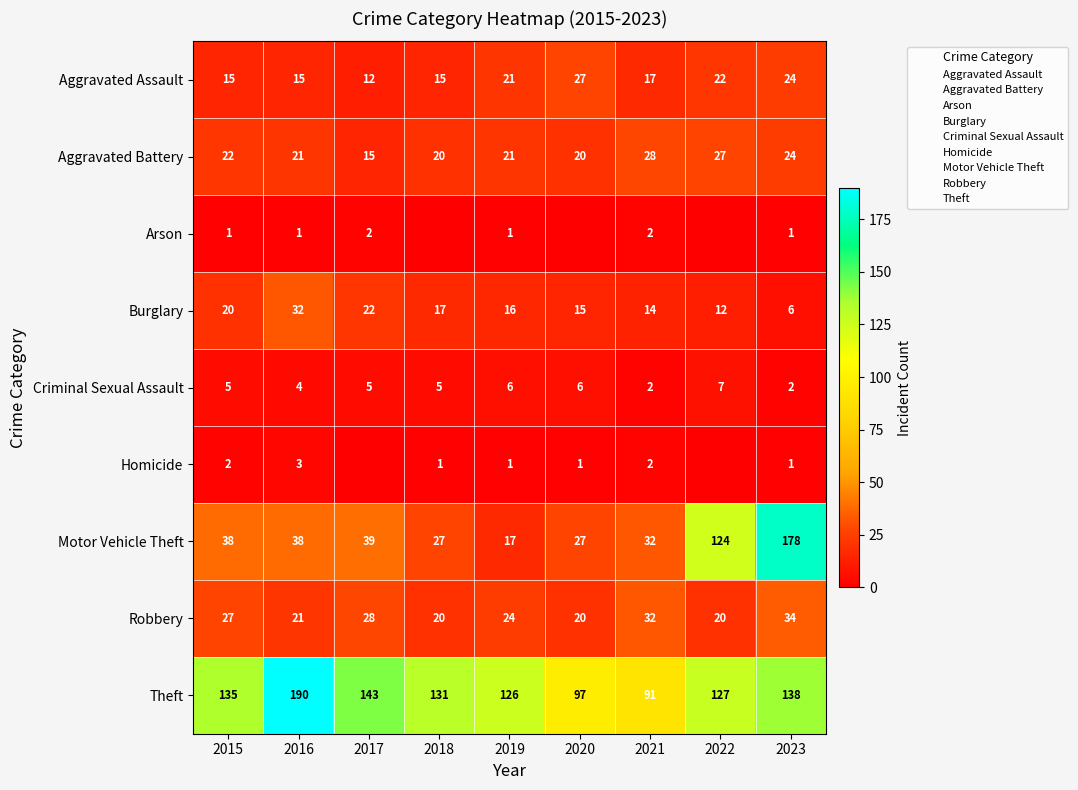

What is the minimum value for Theft?

91